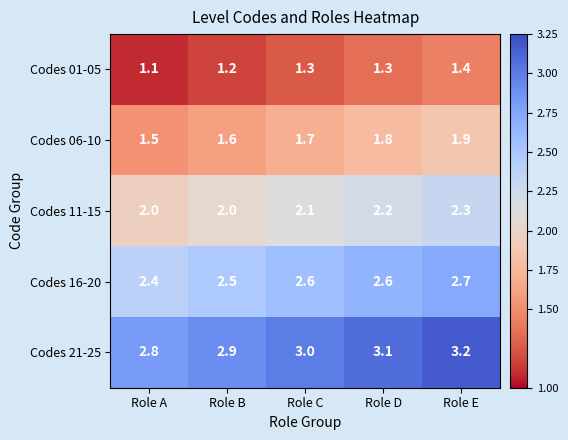

How many data points does each series have?

5